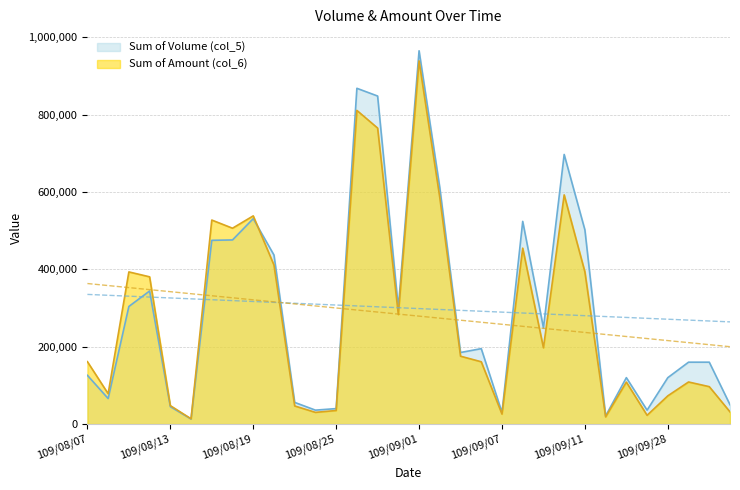

Reading right to left, list all the values displayed in this chart.

Sum of Volume (col_5): 50000	160000	160000	120000	36000	120000	21000	502000	697000	249000	524000	30000	195000	185000	611000	965000	300000	848000	868000	40000	36000	56000	437000	531000	476000	475000	13000	45000	344000	304000	66000	126000
Sum of Amount (col_6): 31500	96710	108780	73000	22680	108470	18490	393230	592450	197170	454770	25800	161050	175450	585410	938900	283000	765200	810820	35100	30240	46840	411090	538180	506310	527400	13640	47700	380640	393320	78500	161320